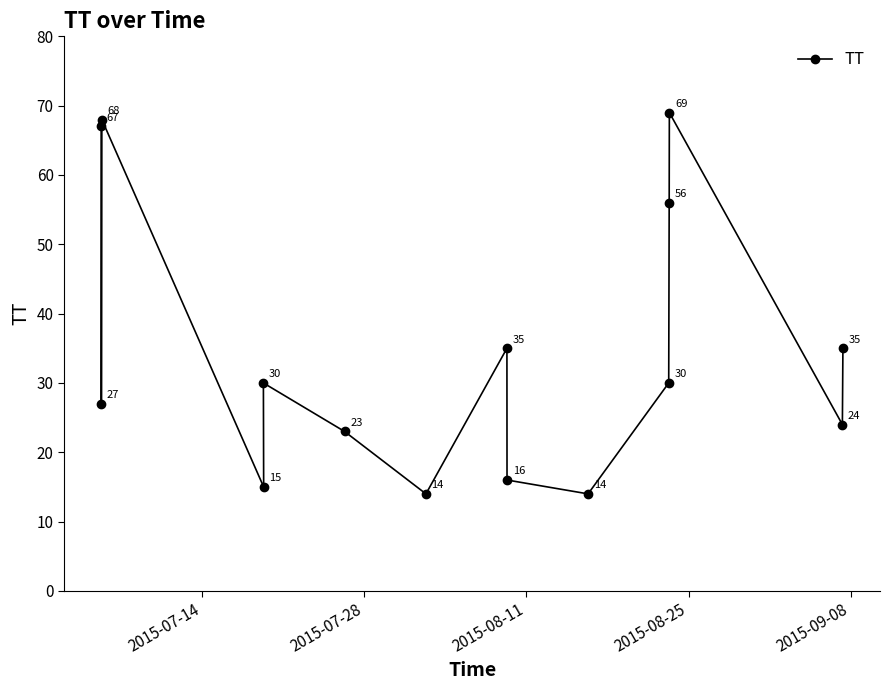

What is the difference between the second highest and minimum values?

54